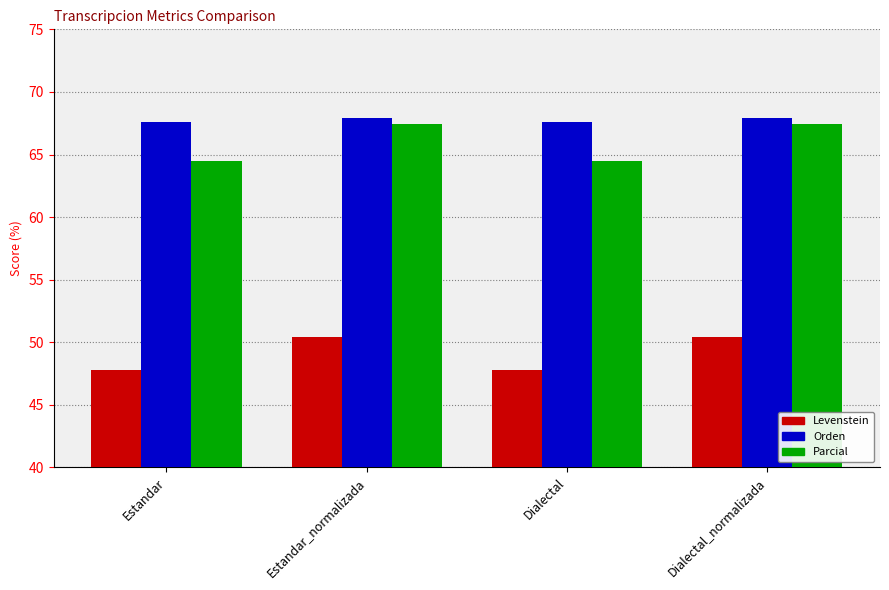

Between Estandar_normalizada and Dialectal, which series saw the biggest shift?

Parcial